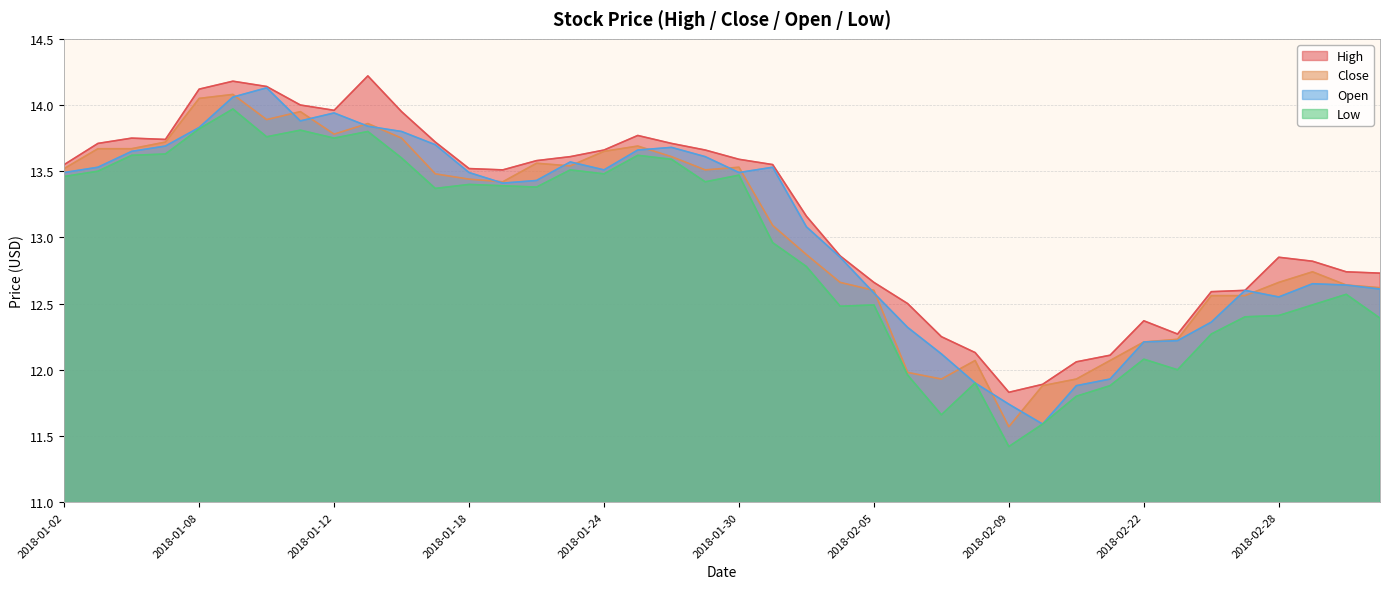

Reading left to right, list all the values displayed in this chart.

high: 13.6	13.7	13.8	13.7	14.1	14.2	14.1	14.0	14.0	14.2	13.9	13.7	13.5	13.5	13.6	13.6	13.7	13.8	13.7	13.7	13.6	13.6	13.2	12.9	12.7	12.5	12.2	12.1	11.8	11.9	12.1	12.1	12.4	12.3	12.6	12.6	12.8	12.8	12.7	12.7
close: 13.5	13.7	13.7	13.7	14.1	14.1	13.9	13.9	13.8	13.9	13.8	13.5	13.4	13.4	13.6	13.5	13.7	13.7	13.6	13.5	13.5	13.1	12.9	12.7	12.6	12.0	11.9	12.1	11.6	11.9	11.9	12.1	12.2	12.2	12.6	12.6	12.7	12.7	12.6	12.6
open: 13.5	13.5	13.7	13.7	13.8	14.1	14.1	13.9	13.9	13.8	13.8	13.7	13.5	13.4	13.4	13.6	13.5	13.7	13.7	13.6	13.5	13.5	13.1	12.8	12.6	12.3	12.1	11.9	11.7	11.6	11.9	11.9	12.2	12.2	12.4	12.6	12.6	12.7	12.6	12.6
low: 13.5	13.5	13.6	13.6	13.8	14.0	13.8	13.8	13.8	13.8	13.6	13.4	13.4	13.4	13.4	13.5	13.5	13.6	13.6	13.4	13.5	13.0	12.8	12.5	12.5	12.0	11.7	11.9	11.4	11.6	11.8	11.9	12.1	12.0	12.3	12.4	12.4	12.5	12.6	12.4